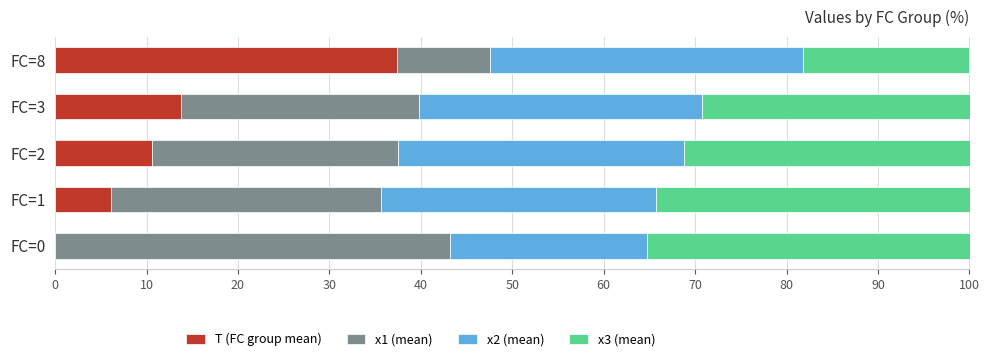

What is the difference between the maximum and minimum values in the x3 (mean) series?

17.1